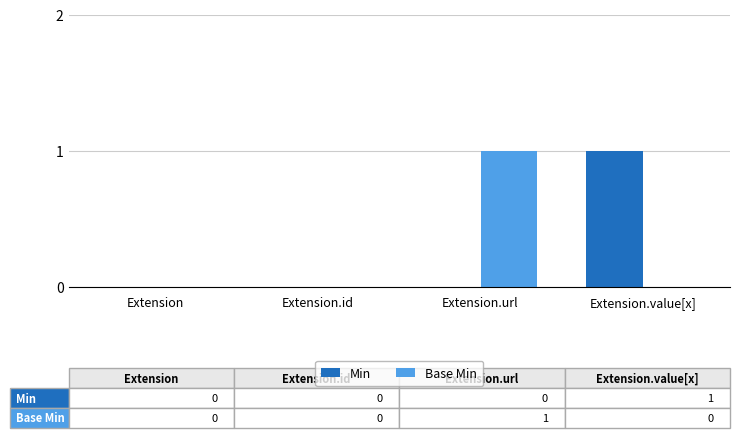

Between Extension.id and Extension.url, which series saw the biggest shift?

Base Min